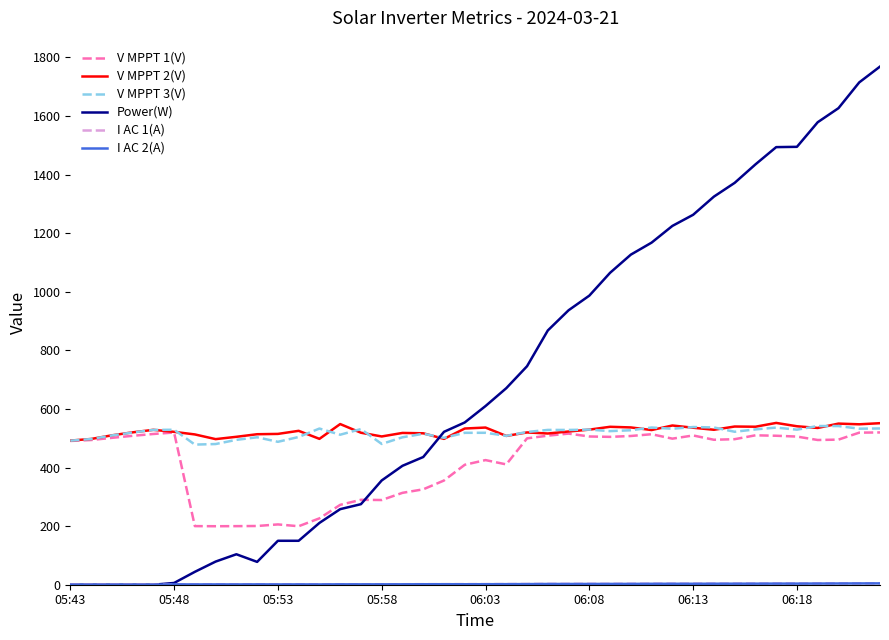

Does the chart have visible grid lines?

No